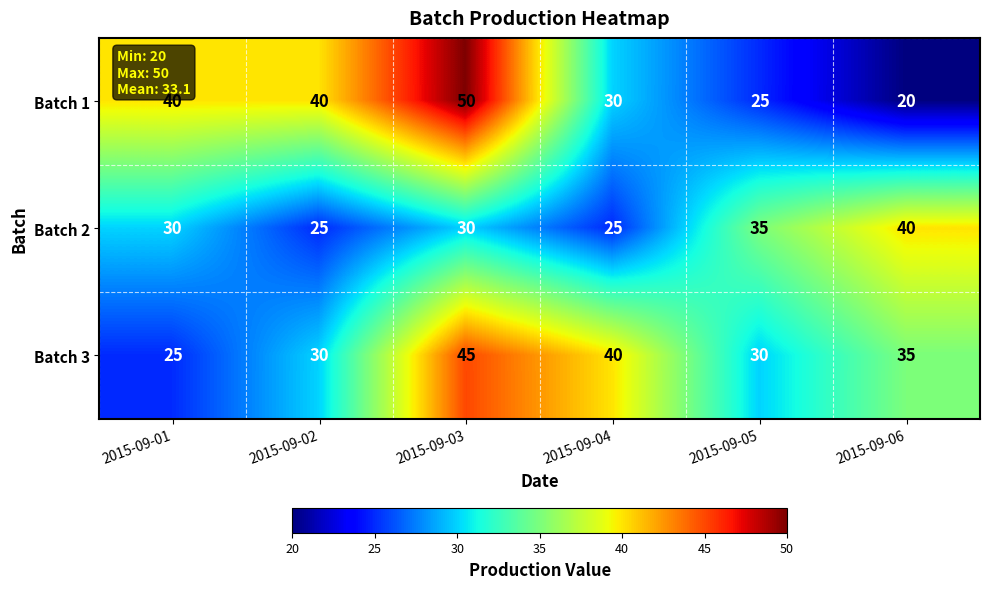

Which series has the widest spread of values?

Batch 1